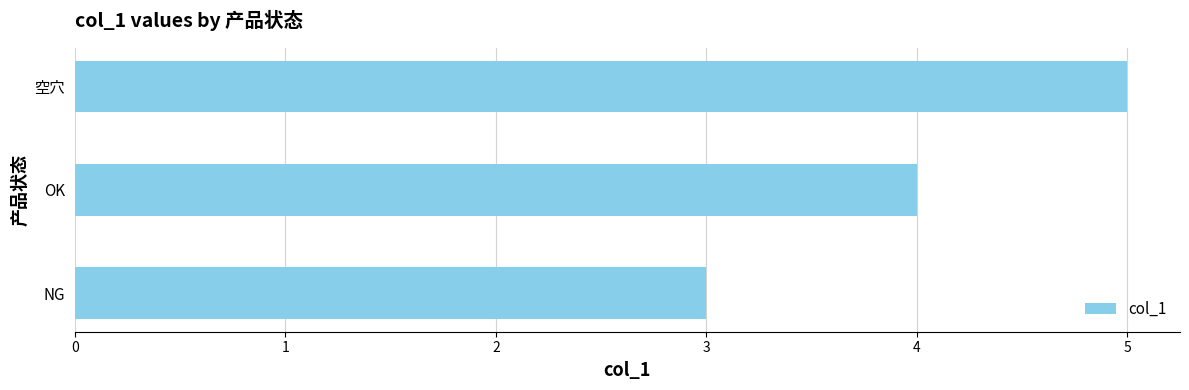

Reading top to bottom, extract all data points from this chart.

空穴=5	OK=4	NG=3